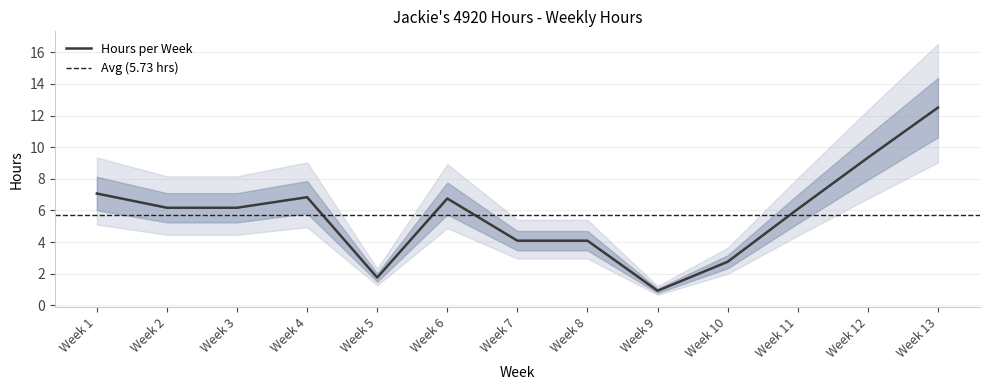

Rank the categories by value from highest to lowest.

Week 13, Week 12, Week 1, Week 4, Week 6, Week 2, Week 3, Week 11, Week 7, Week 8, Week 10, Week 5, Week 9